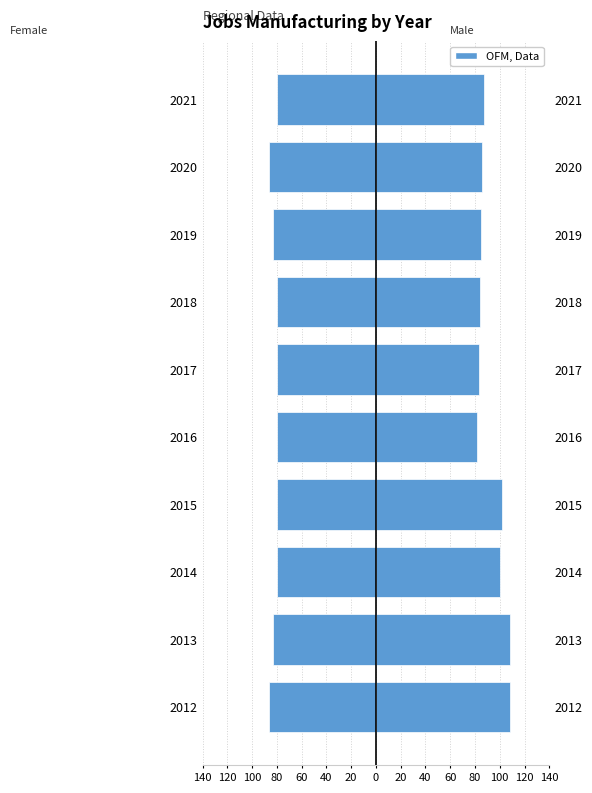

Count the number of data series in this chart.

2